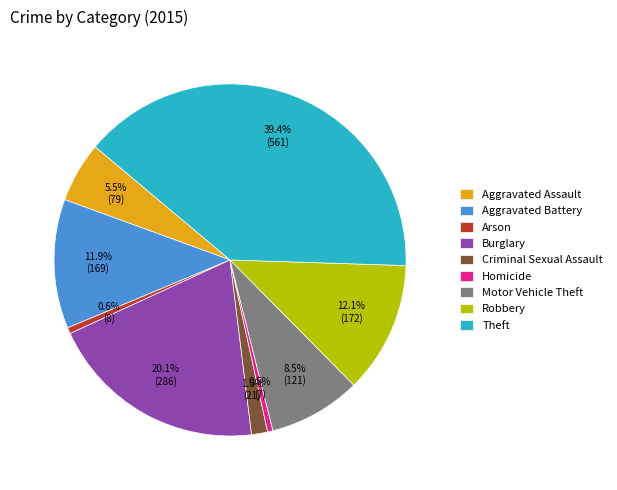

Is there any slice that represents more than half of the pie?

No